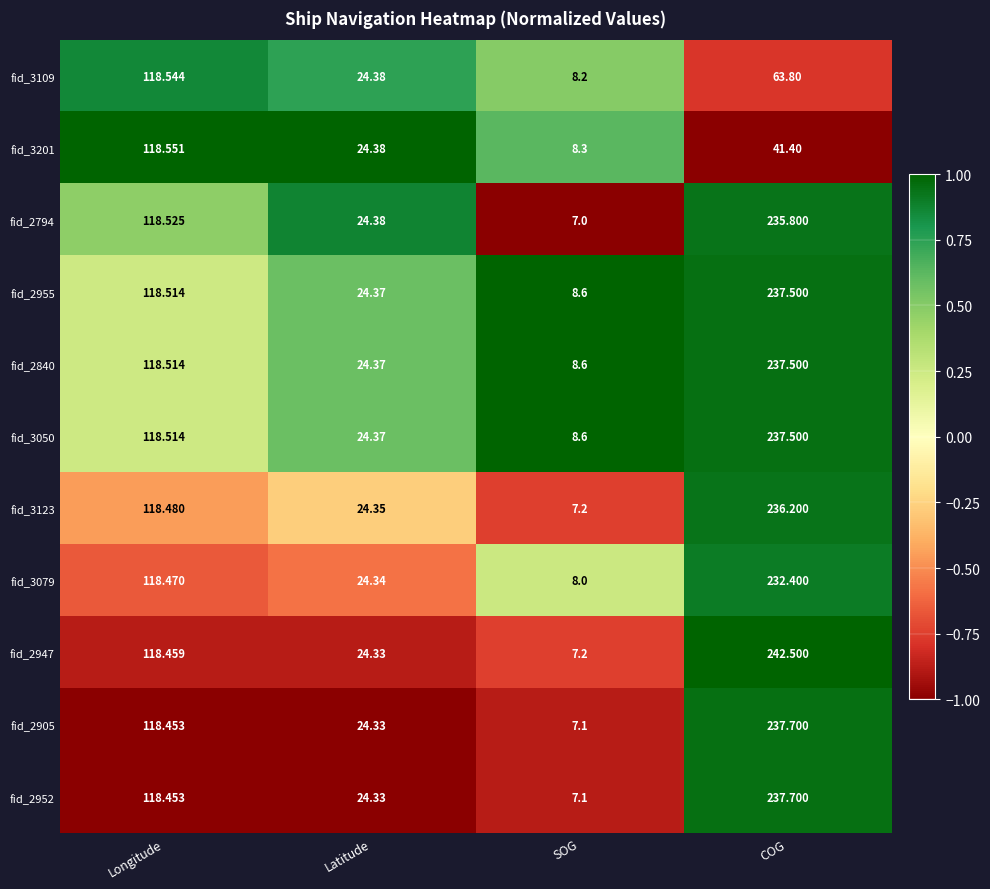

At which label is fid_3123 closest to 121?

Longitude